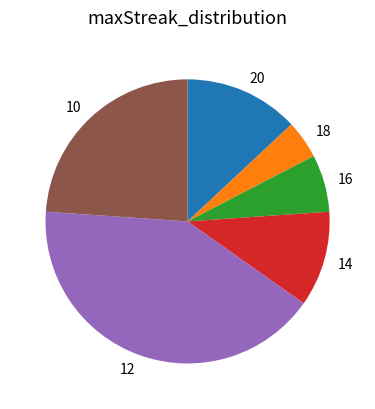

Rank the categories by value from highest to lowest.

12, 10, 20, 14, 16, 18